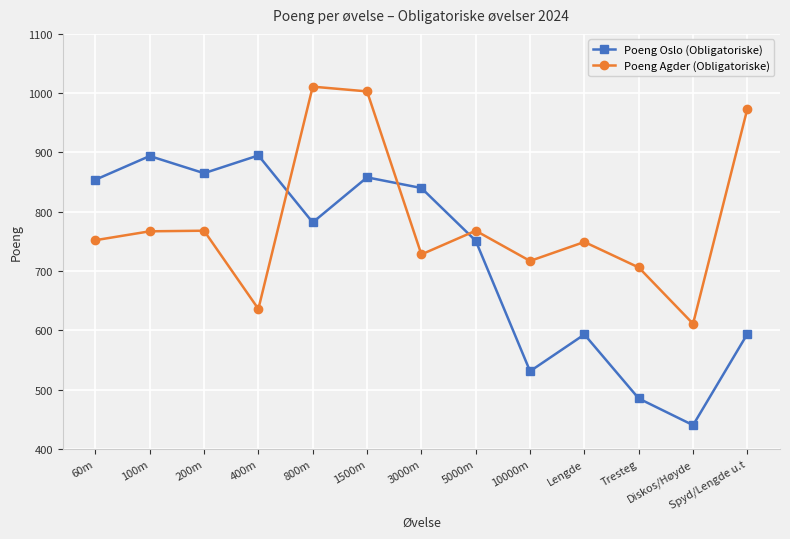

At which category is the sum across all series the highest?

1500m